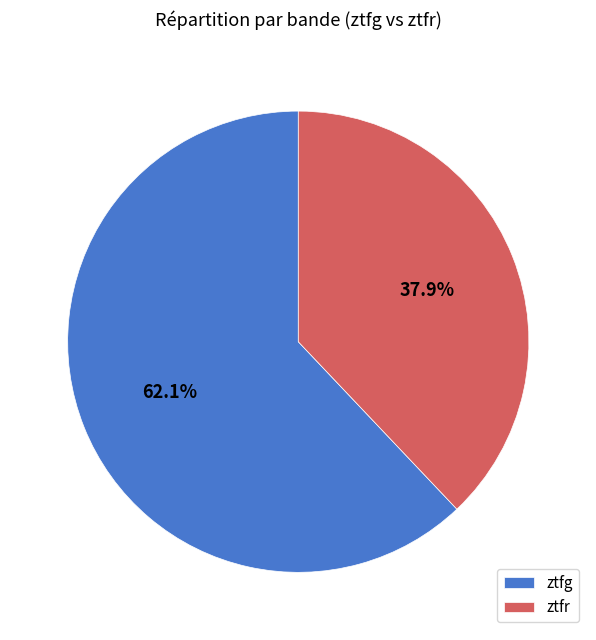

To the nearest percent, what percentage of the pie is ztfg?

62%